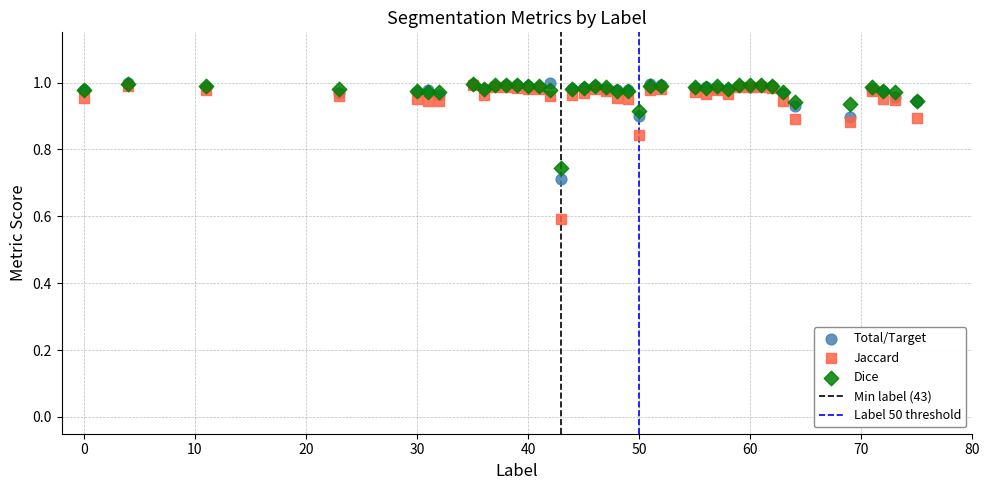

In the Jaccard series, what Y value is closest to 0?

0.6